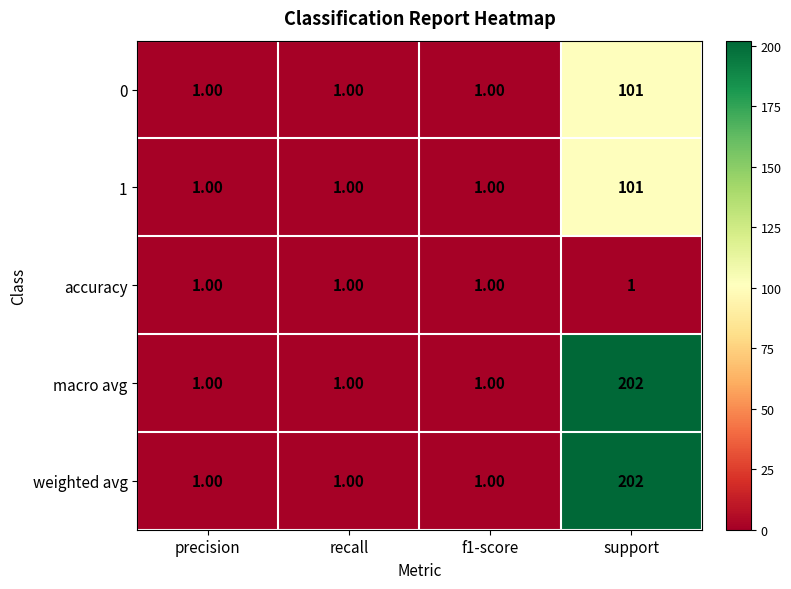

What is the difference between the maximum and minimum values in the weighted avg series?

201